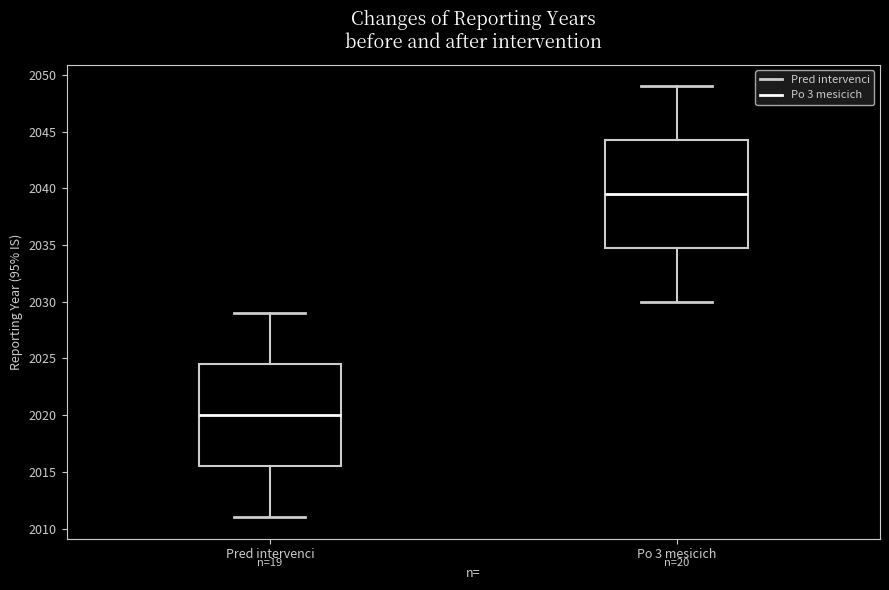

Where does the median line of the box for Po 3 mesicich sit on the y-axis? The values are not printed on the chart, so give them approximately, as read against the axis.

2039.5